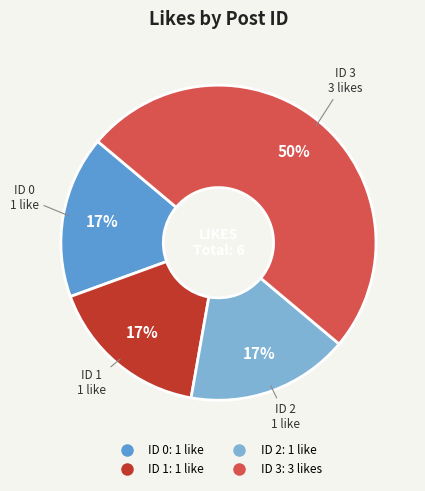

To the nearest percent, what is the difference between the largest and smallest slice percentages?

33%